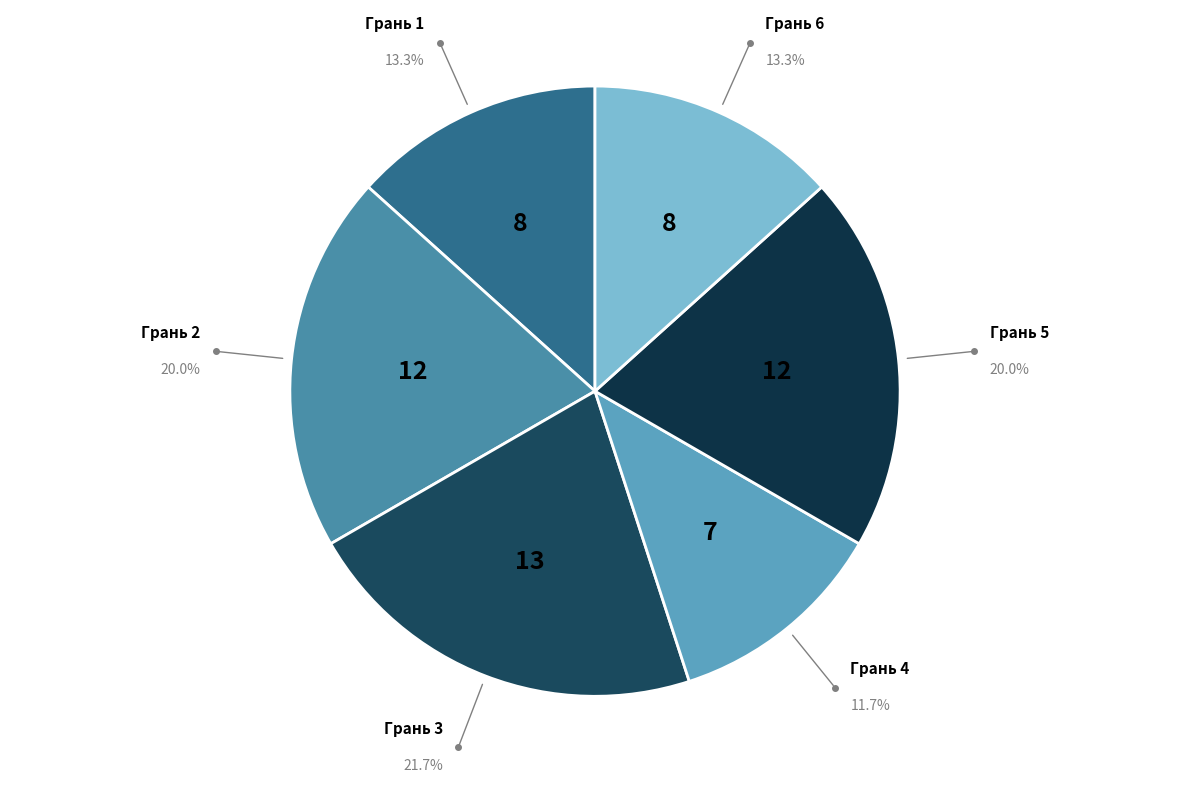

Count the number of slices in the pie.

6